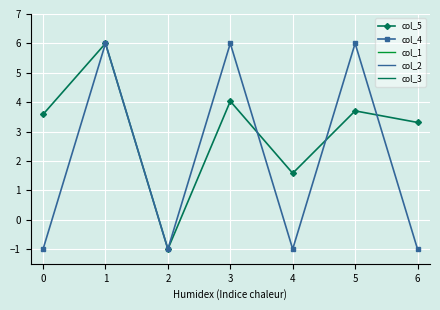

Which series has the largest range (max minus min)?

col_5